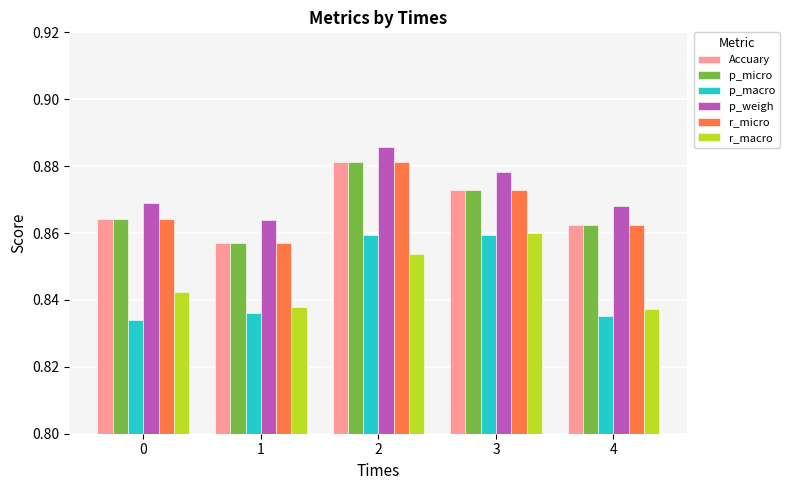

Count the p_micro values in the range 0 to 1.

5